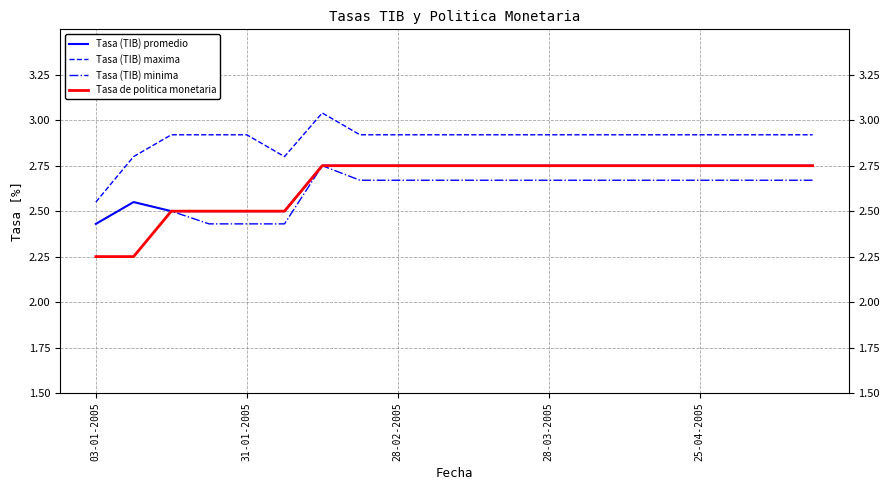

True or false: Tasa de politica monetaria and Tasa (TIB) maxima intersect in this chart.

False